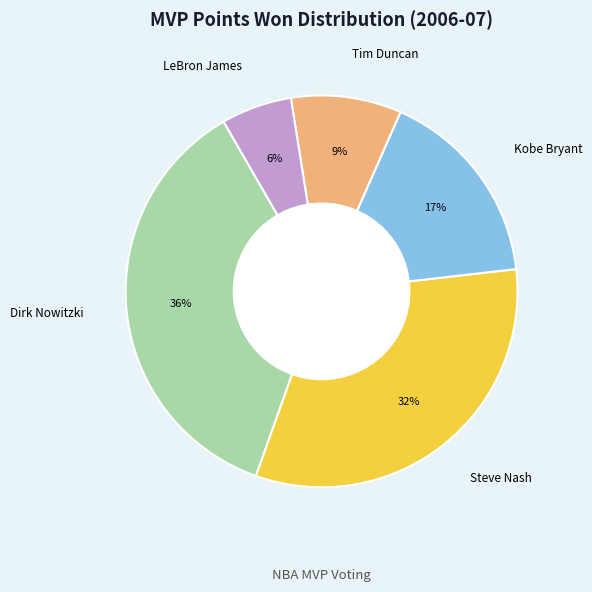

To the nearest percent, what is the difference between the largest and smallest slice percentages?

30%